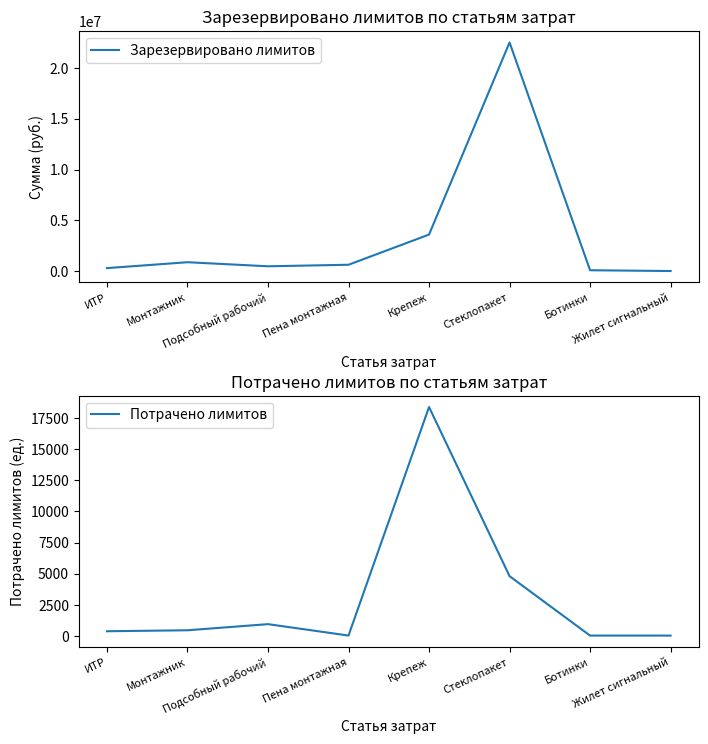

Which series has the largest total across all categories?

Зарезервировано лимитов